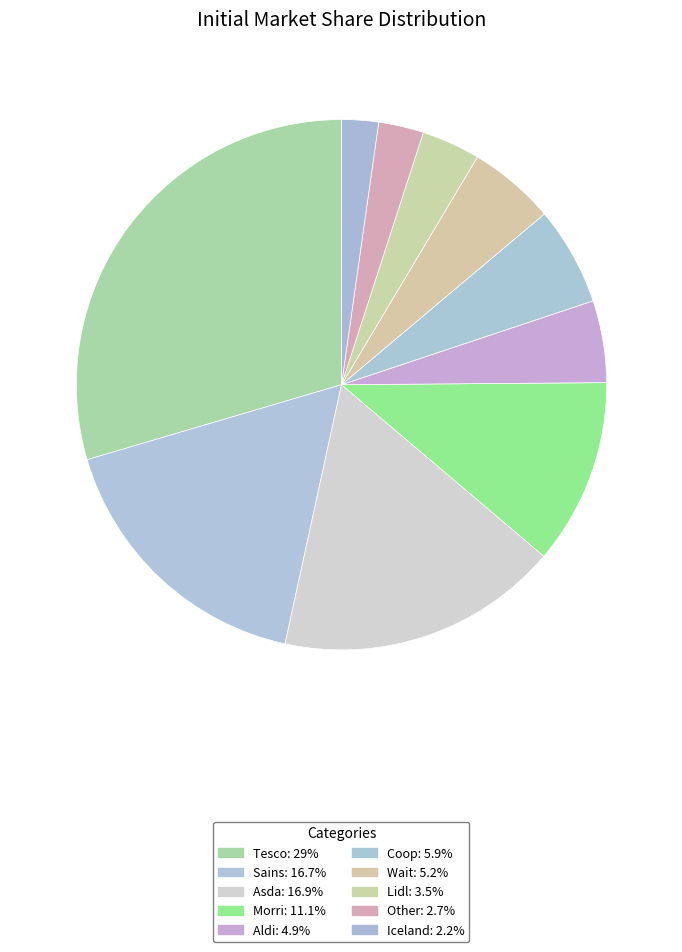

Between Coop and Sains, which is larger?

Sains